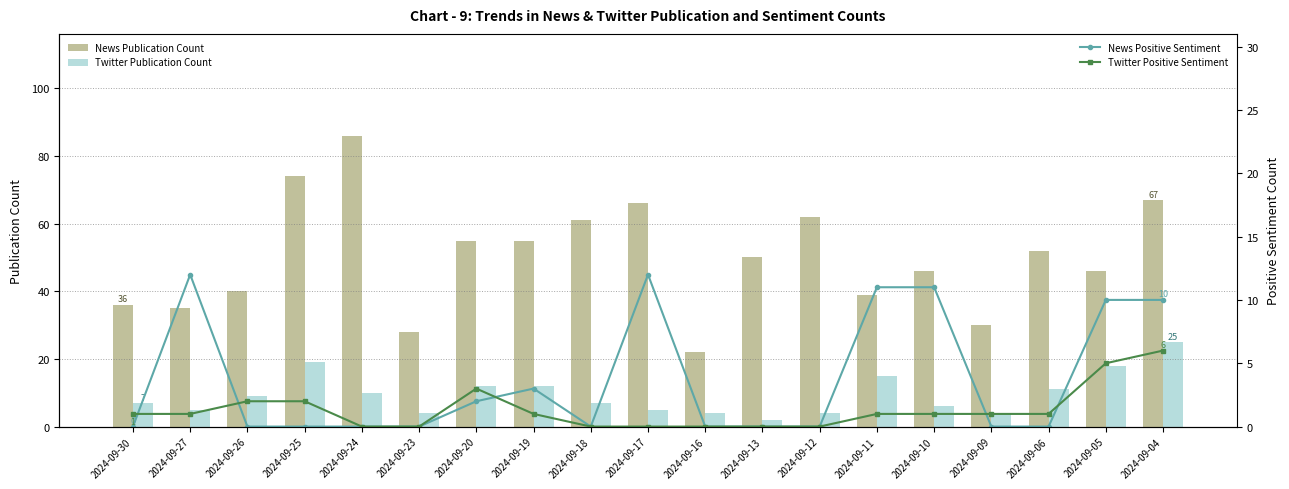

What is the maximum value for News Publication Count?

86